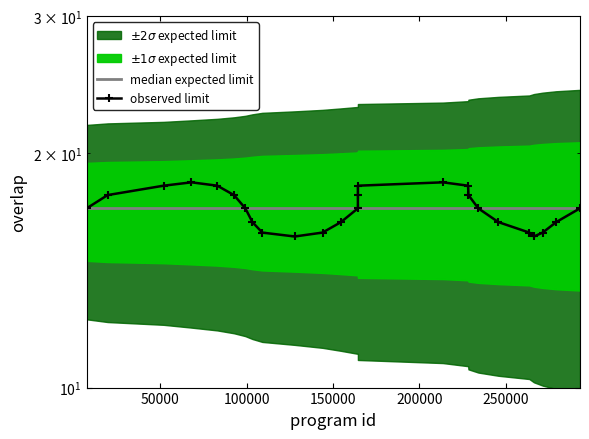

Rank the series by their maximum value, from highest to lowest.

observed limit, median expected limit